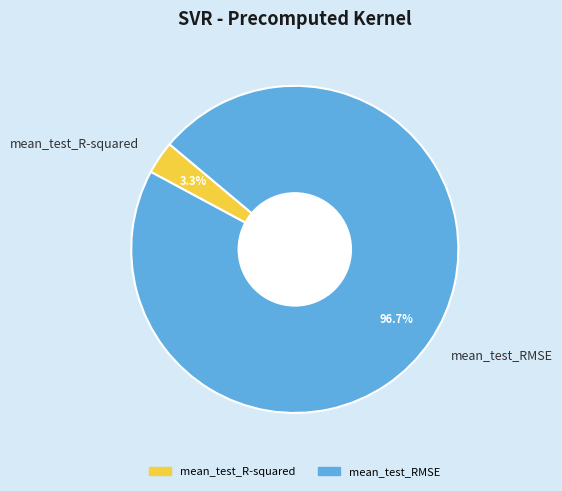

To the nearest percent, what is the average slice percentage?

50%